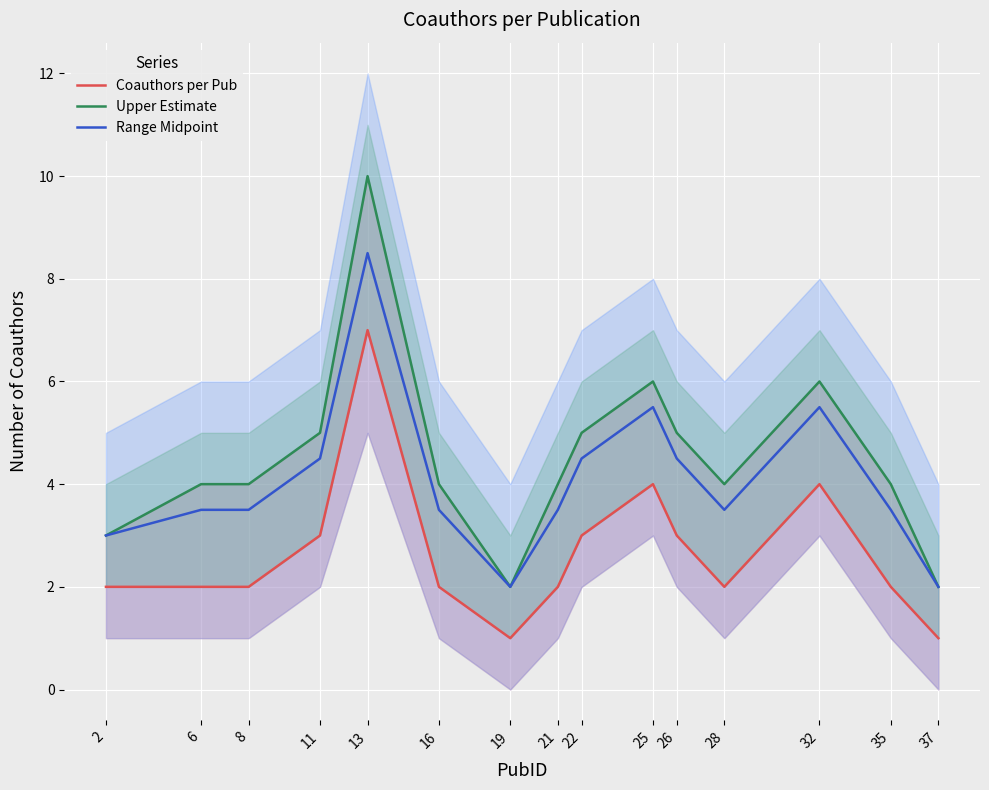

What is the value of the Coauthors per Pub point at the 13th from the left?

4.0